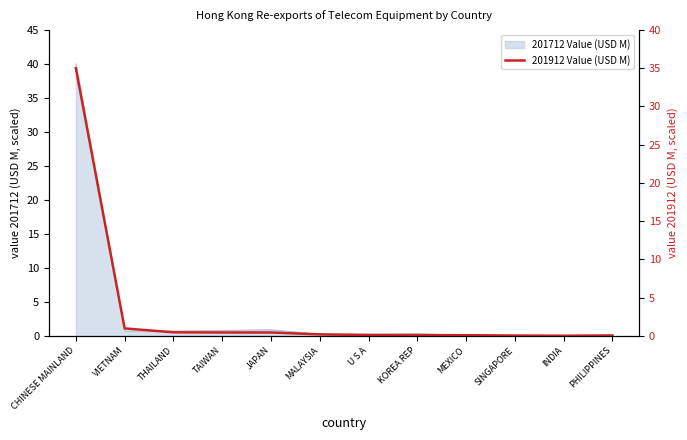

Is it true that the value at PHILIPPINES is 0.0?

True